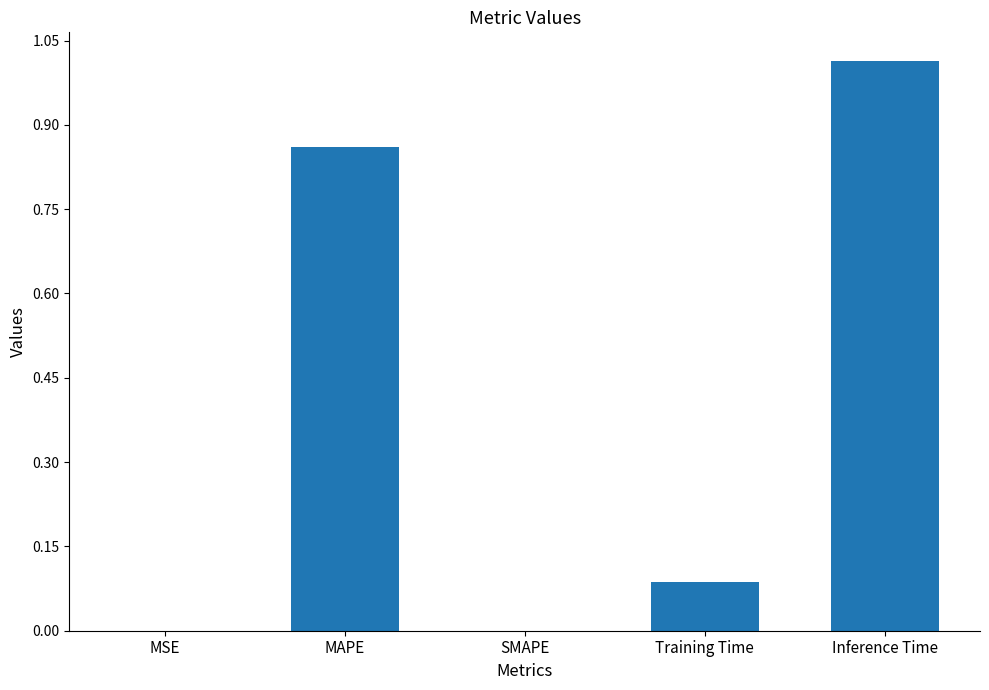

The value at MAPE is 1.3. True or false?

False